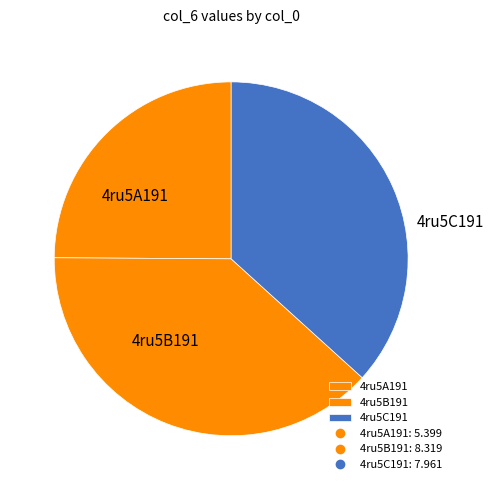

True or false: 4ru5B191 accounts for 38% of the total.

True